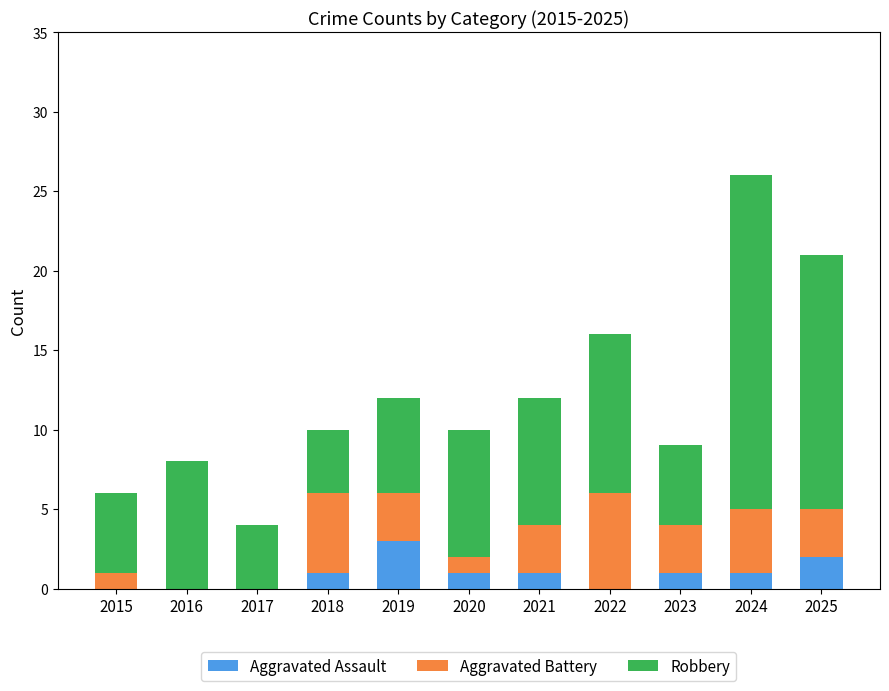

Count the number of categories in the chart.

11